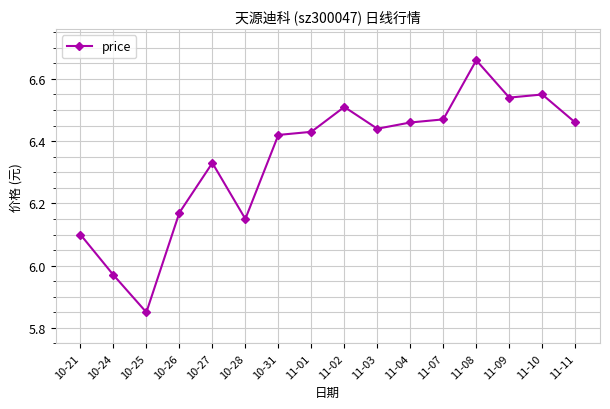

What is the sum of the values at 11-11 and 11-04?

12.9